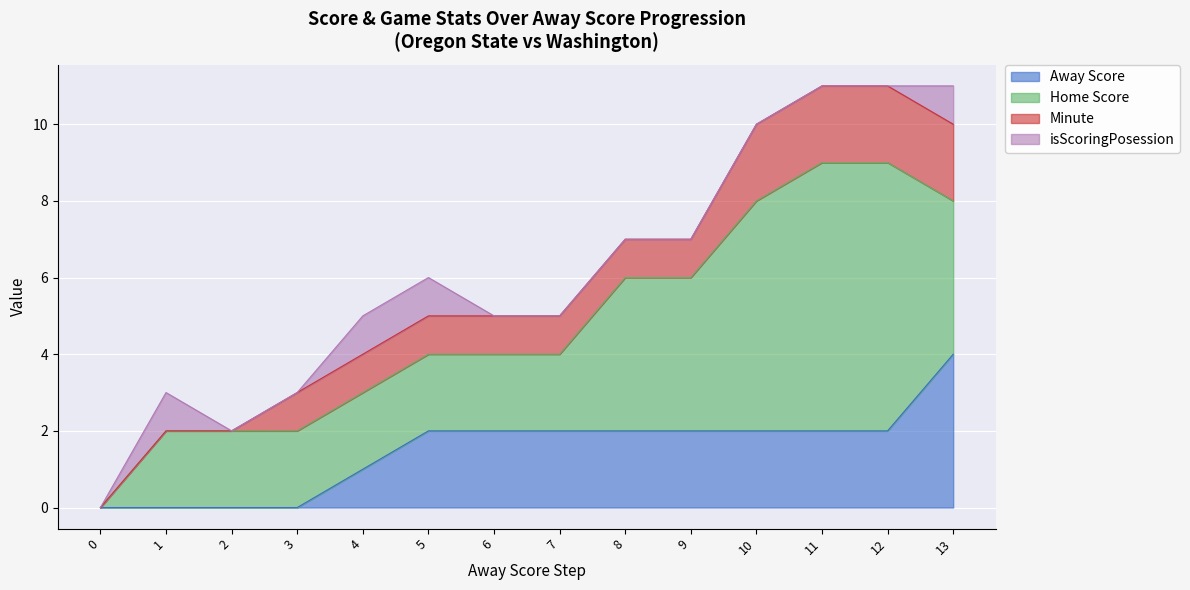

How many values in the Home Score series exceed 2?

6